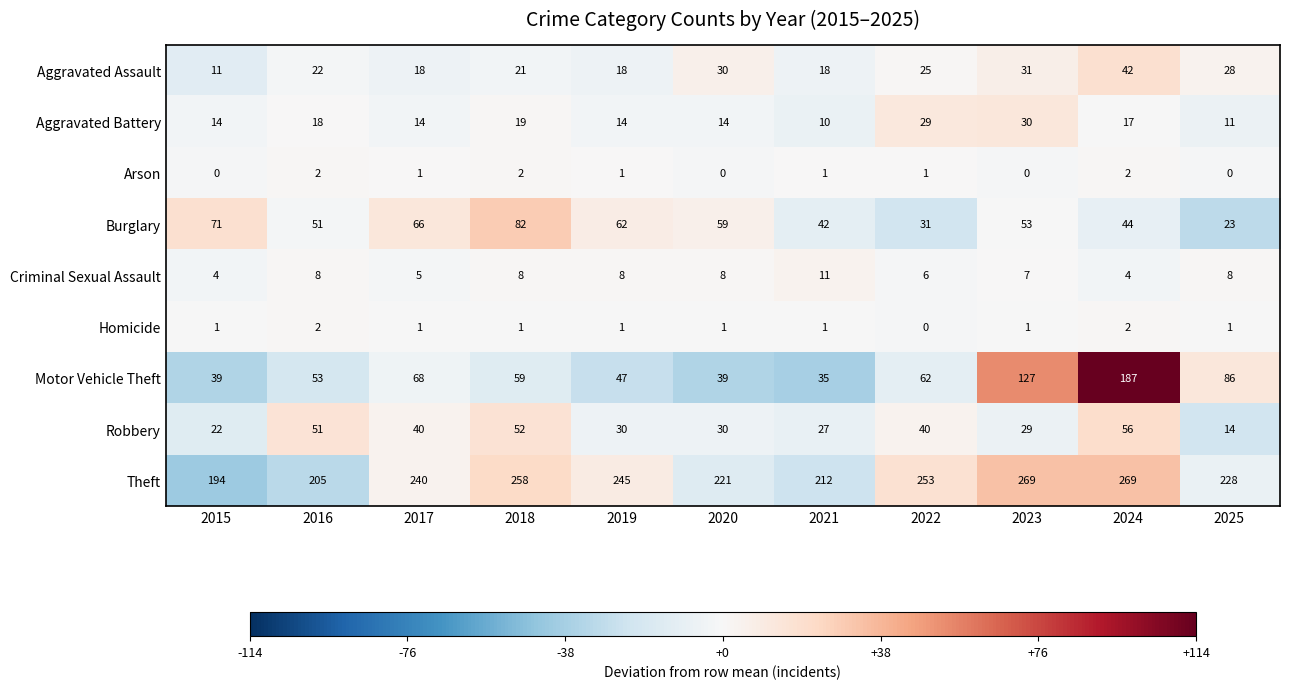

What is the sum of the Robbery values at 2020 and 2019?

60